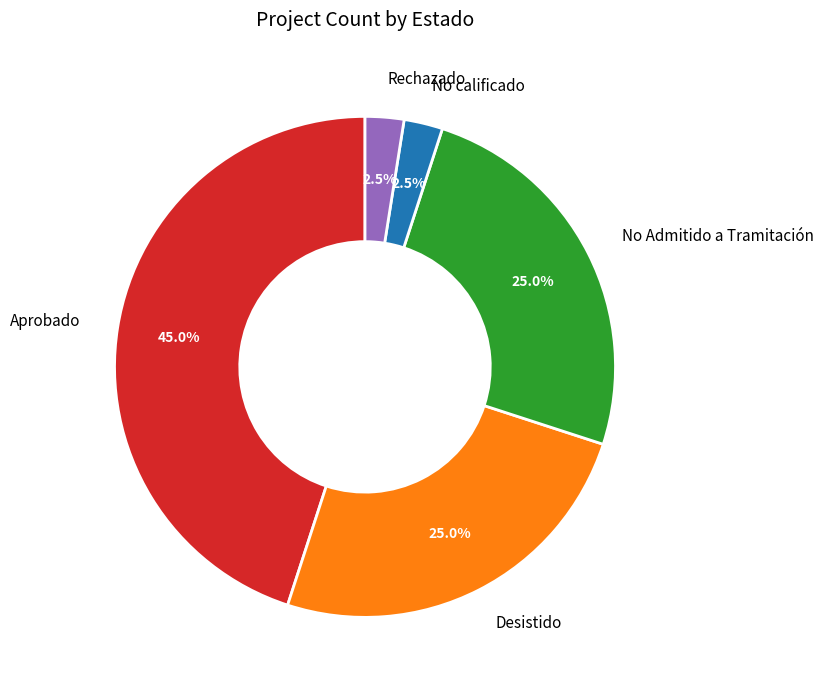

How many slices are in this pie chart?

5